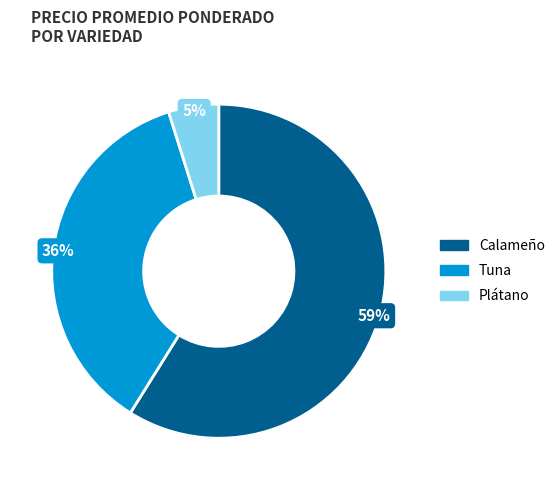

Is there any slice that represents more than half of the pie?

Yes